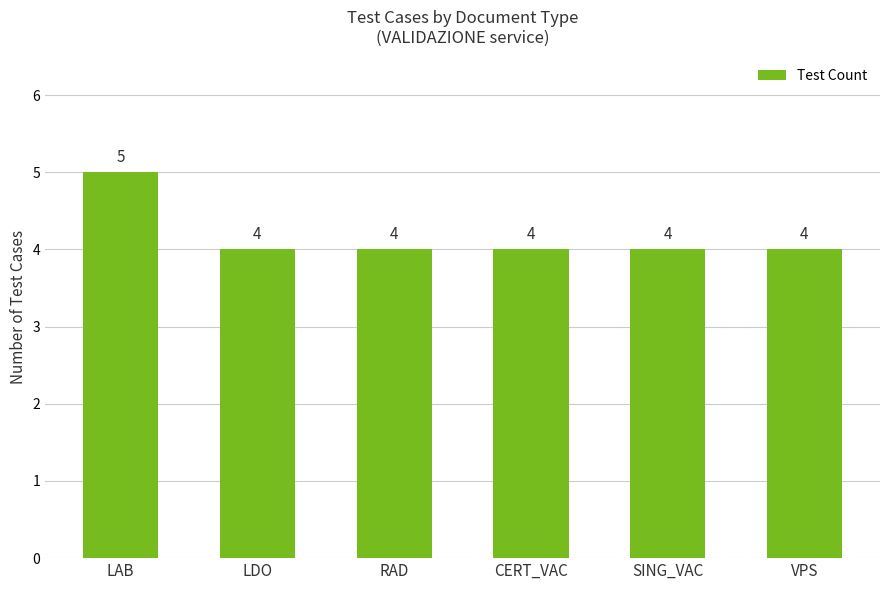

What is the sum of the values at SING_VAC and VPS?

8